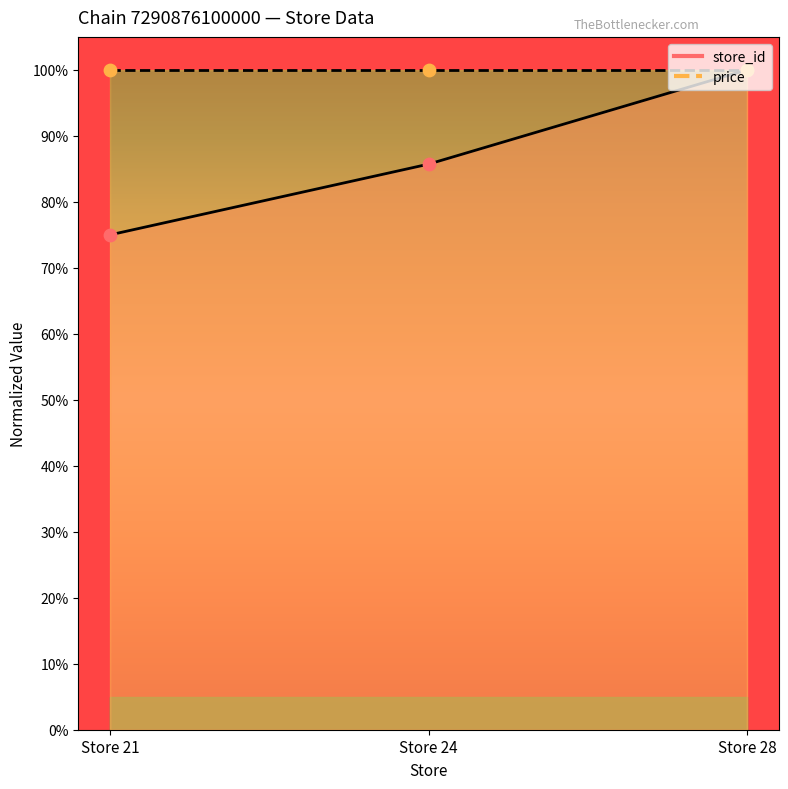

What is the change in value from Store 24 to Store 28?

+14.3